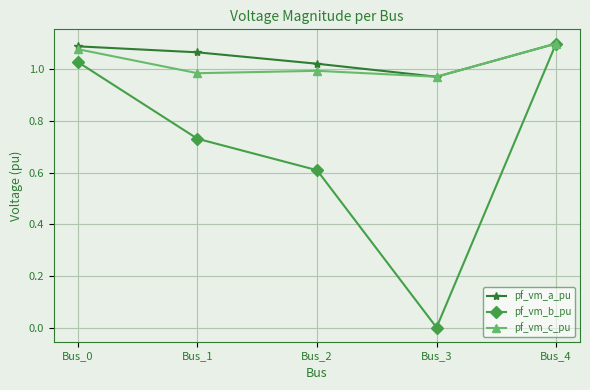

The value of pf_vm_b_pu at Bus_2 is 0.6. True or false?

True